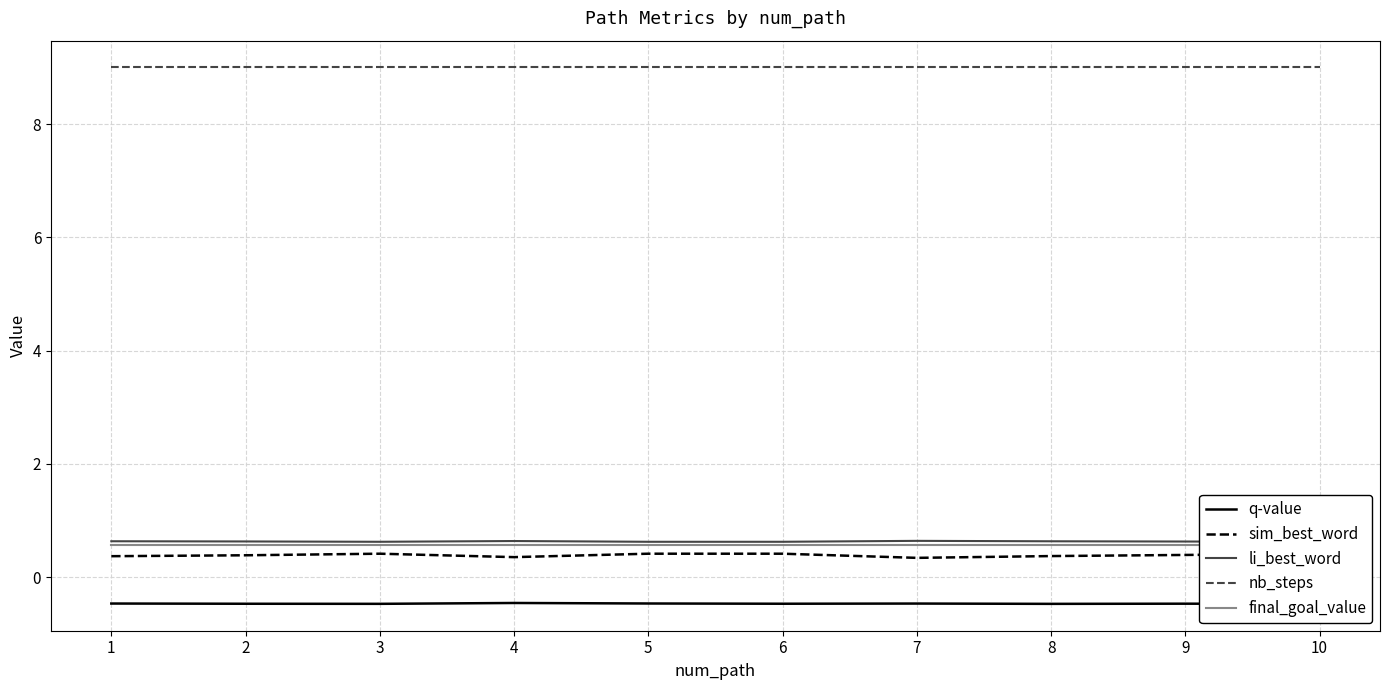

True or false: q-value and nb_steps cross at least once.

False